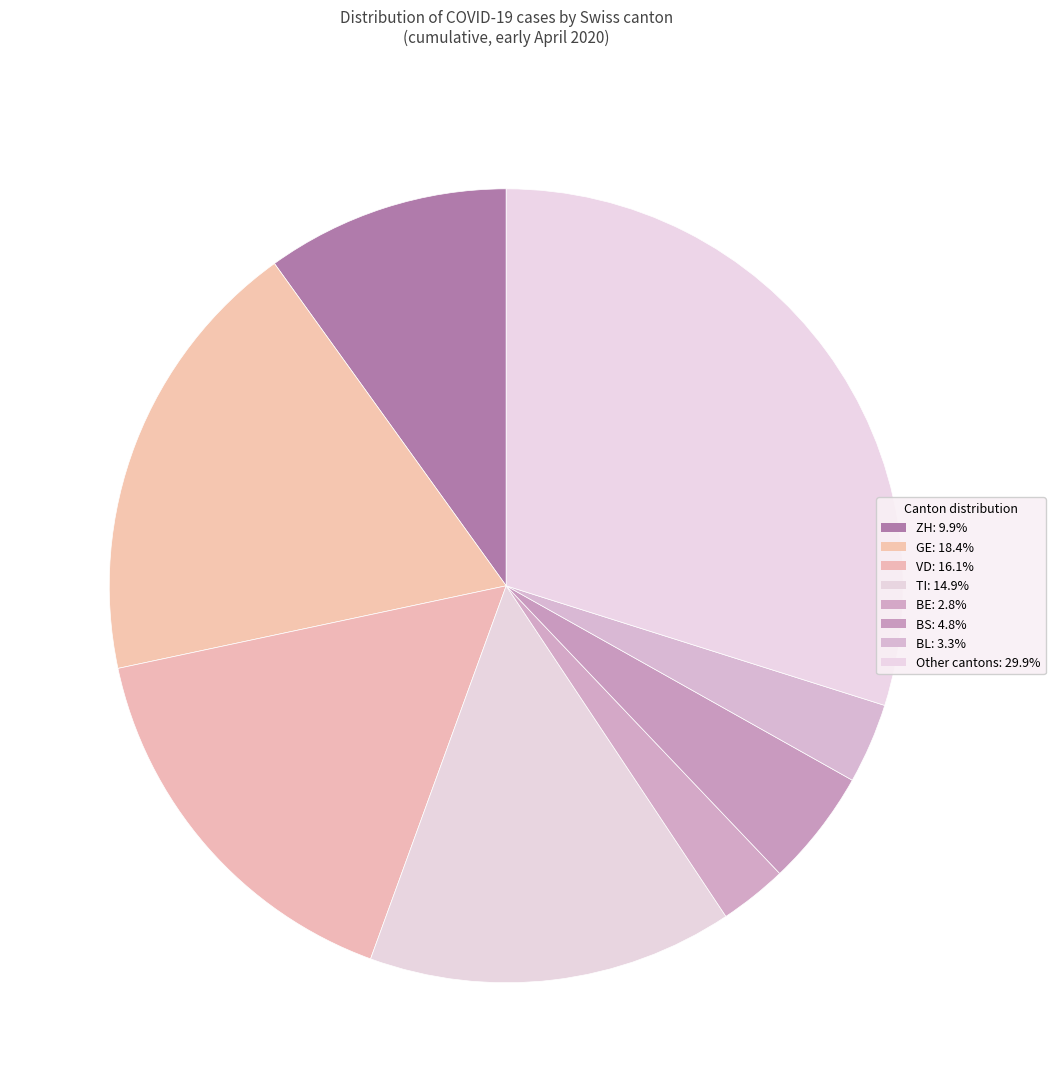

How many segments does this pie chart have?

8